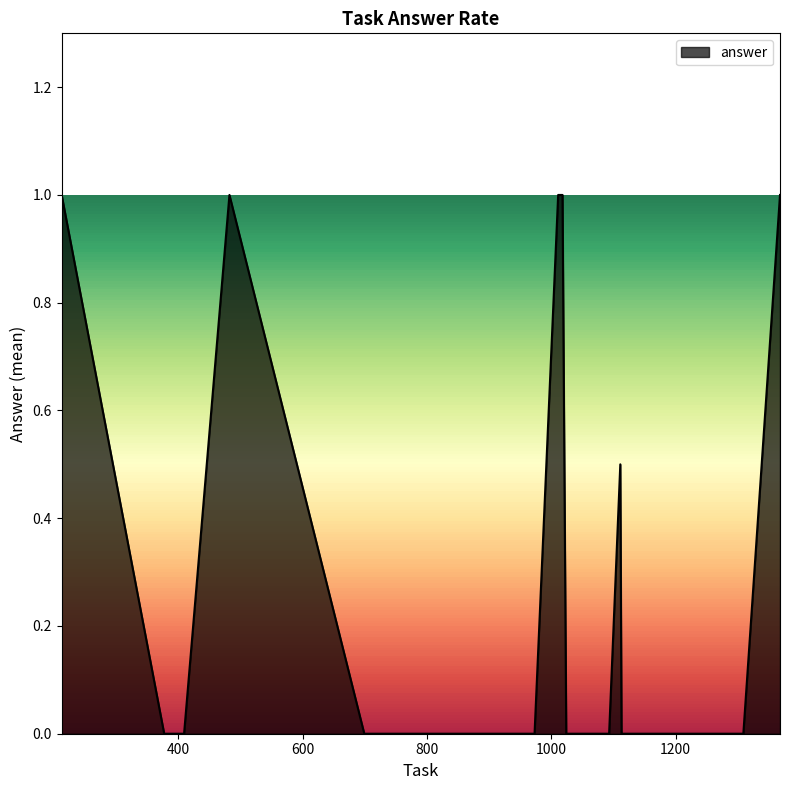

What is the difference between the maximum and minimum values?

1.0